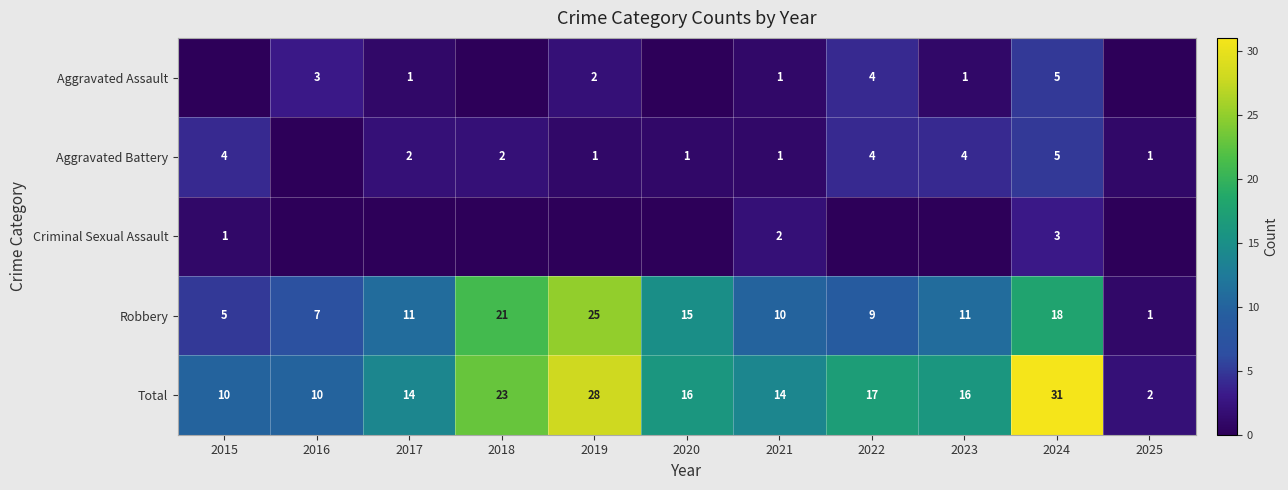

What is the highest value of the Robbery series?

25